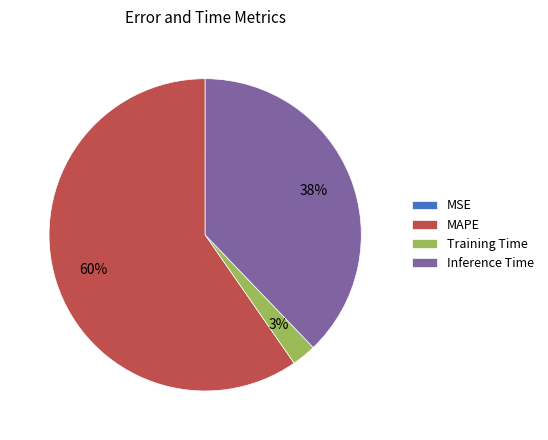

Is there a majority slice in this chart?

Yes